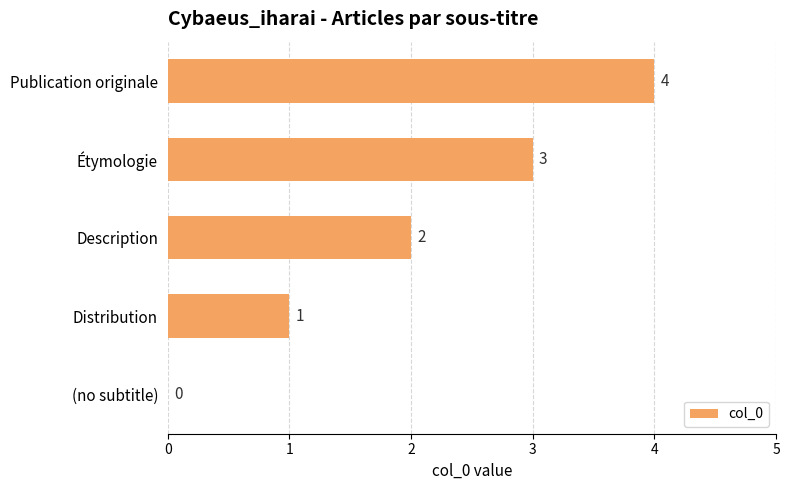

What is the approximate value at Publication originale?

4